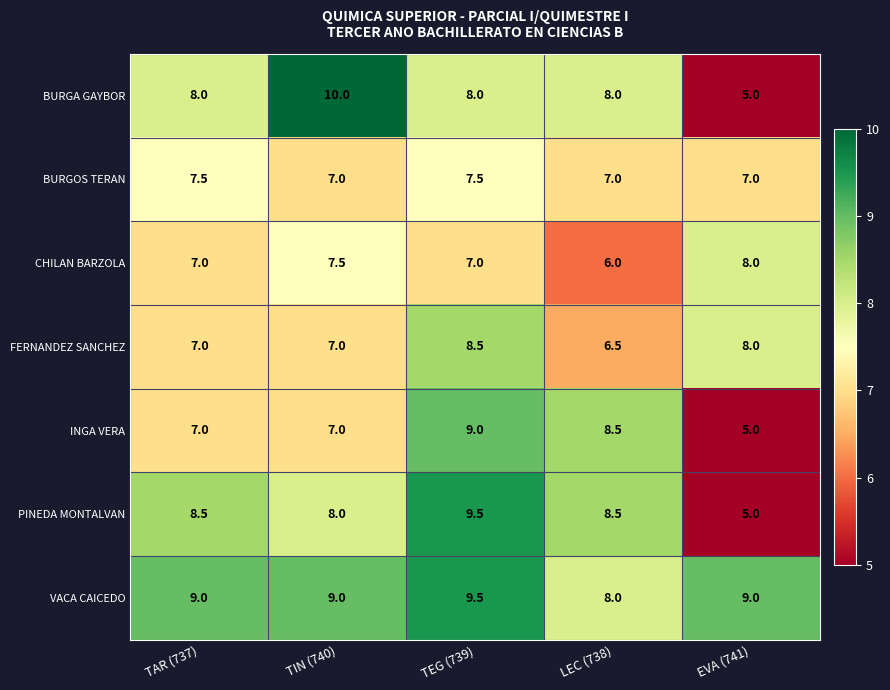

What is the maximum value for PINEDA MONTALVAN?

9.5